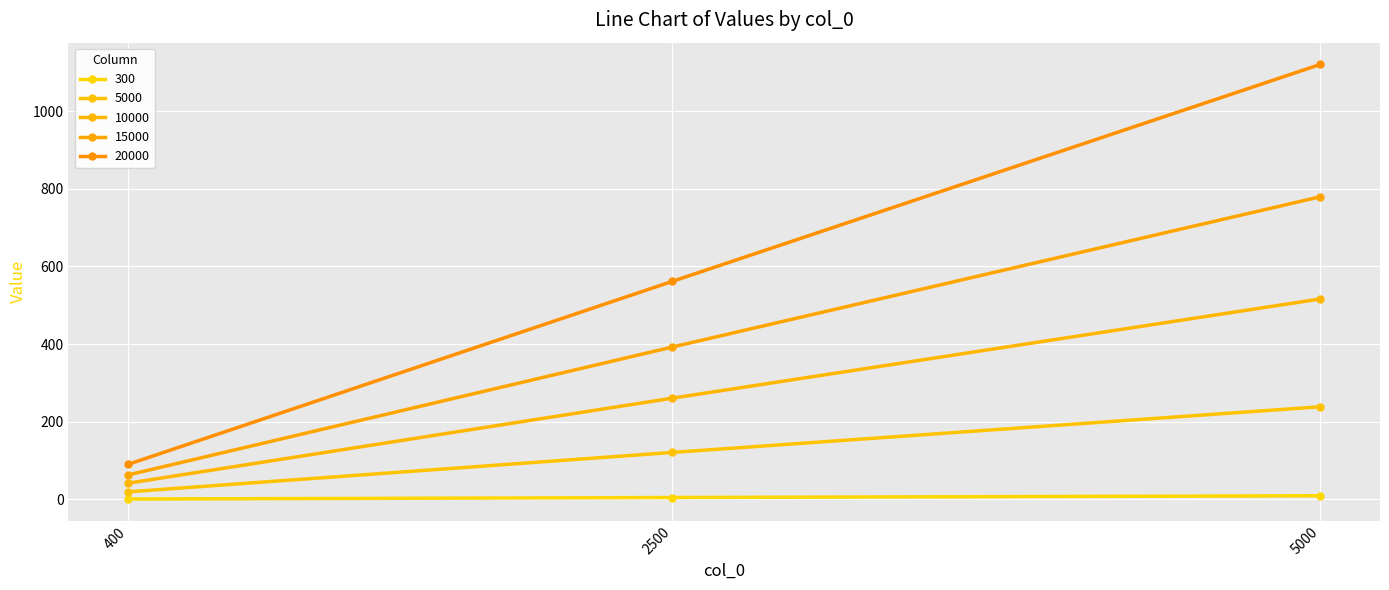

What are all the series names shown in the legend?

300, 5000, 10000, 15000, 20000